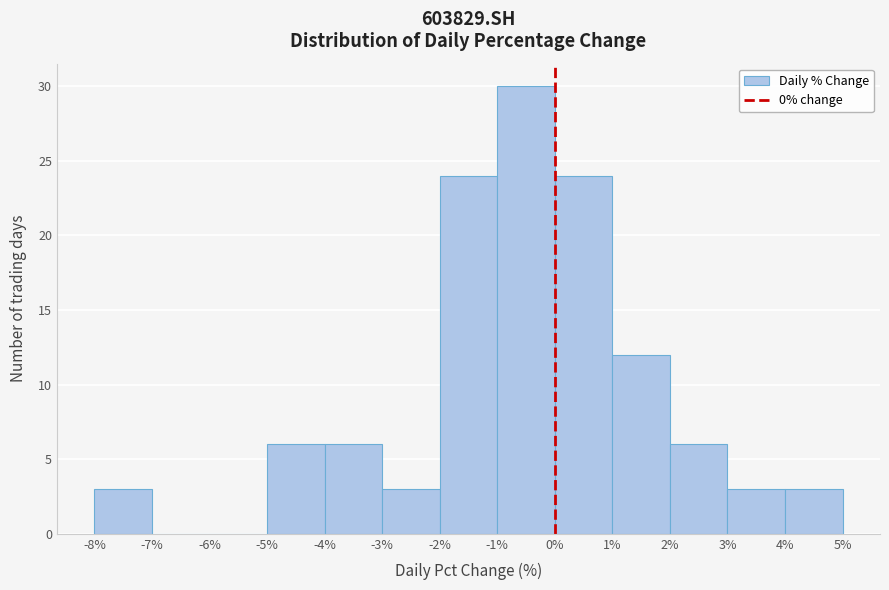

Reading left to right, list every bar in this chart as the range it spans on the x-axis followed by its height. The values are not printed on the chart, so give them approximately, as read against the axis.

-8% to -7%: 3
-7% to -6%: 0
-6% to -5%: 0
-5% to -4%: 6
-4% to -3%: 6
-3% to -2%: 3
-2% to -1%: 24
-1% to 0%: 30
0% to 1%: 24
1% to 2%: 12
2% to 3%: 6
3% to 4%: 3
4% to 5%: 3